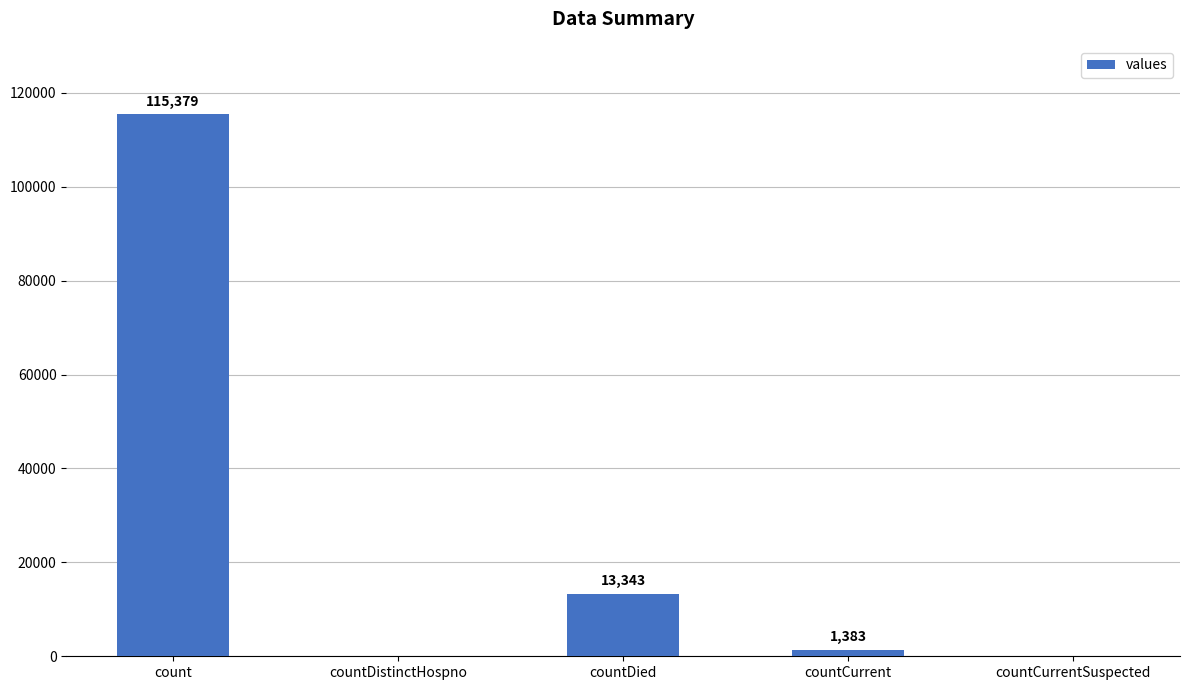

Which has a higher value, countDistinctHospno or count?

count